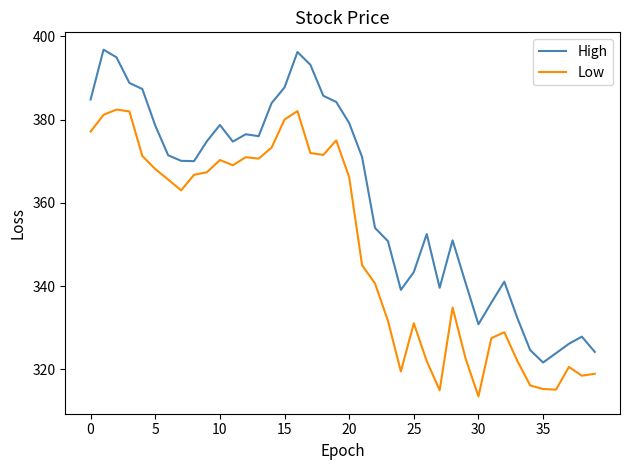

True or false: Low and High intersect in this chart.

False